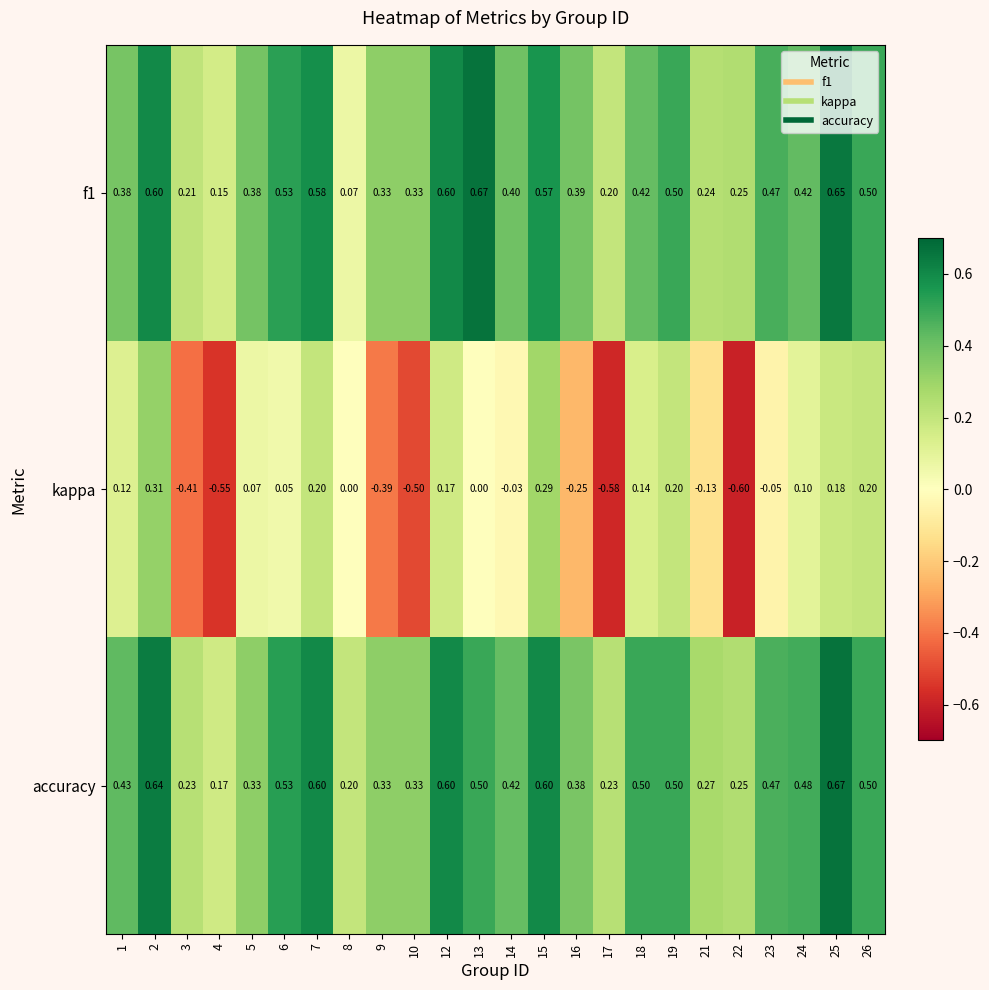

Is the value of kappa at 1 greater than the value of f1 at 21?

No